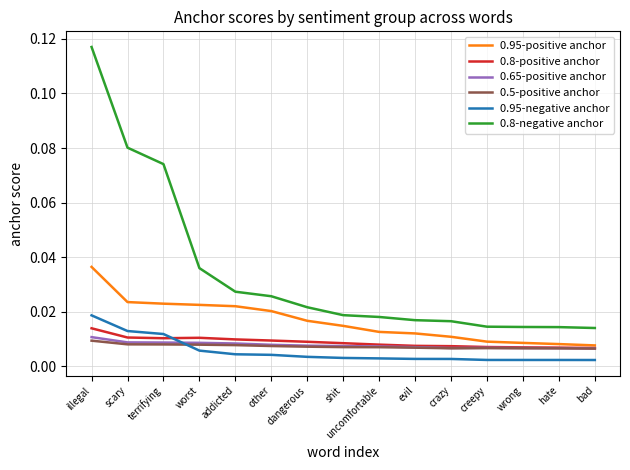

Is the value of 0.95-negative anchor at worst greater than the value of 0.65-positive anchor at illegal?

No